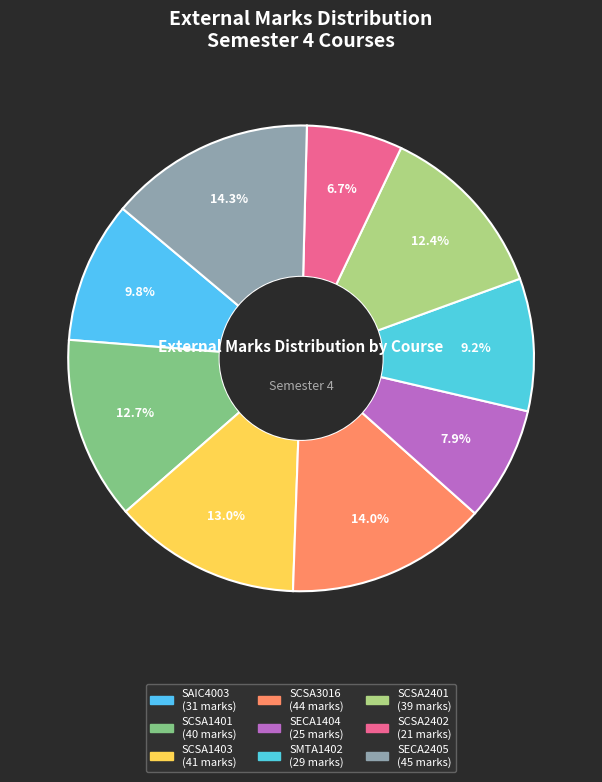

Is it true that SECA2405 is 8% of the pie?

False